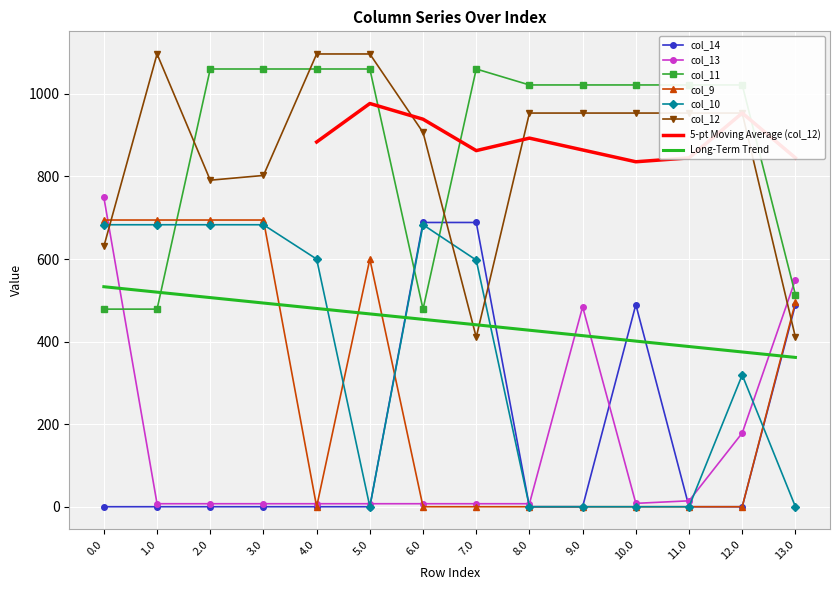

The value of col_13 at 7.0 is 9.8. True or false?

False